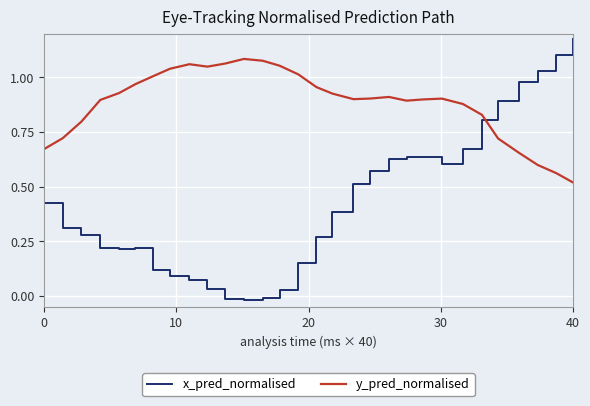

List the series in order of their overall mean, lowest first.

x_pred_normalised, y_pred_normalised